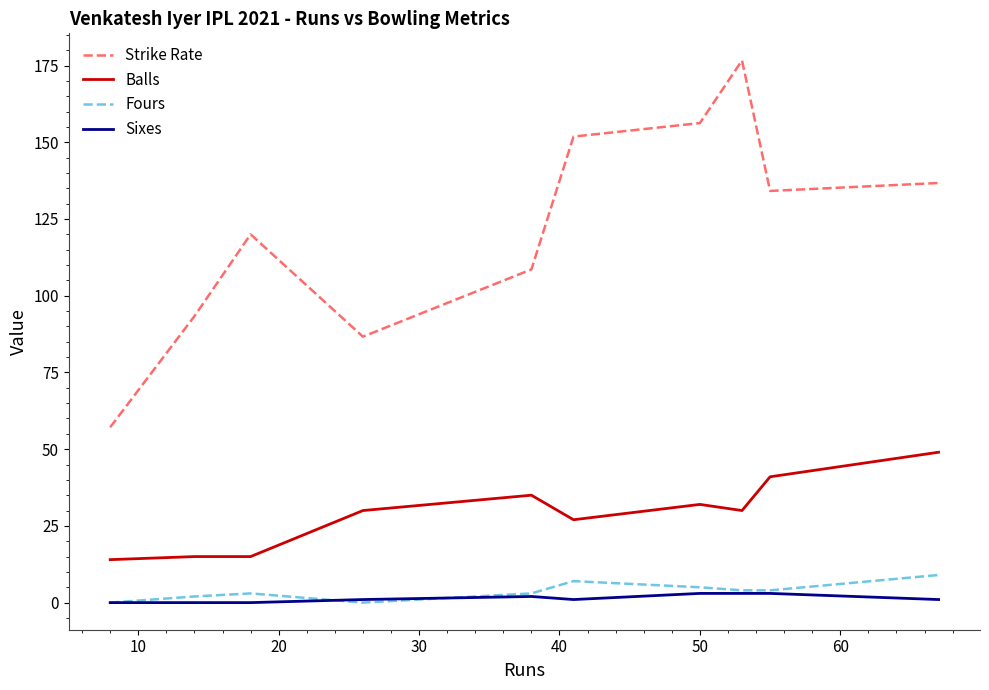

What is the maximum value shown in the chart?

176.7